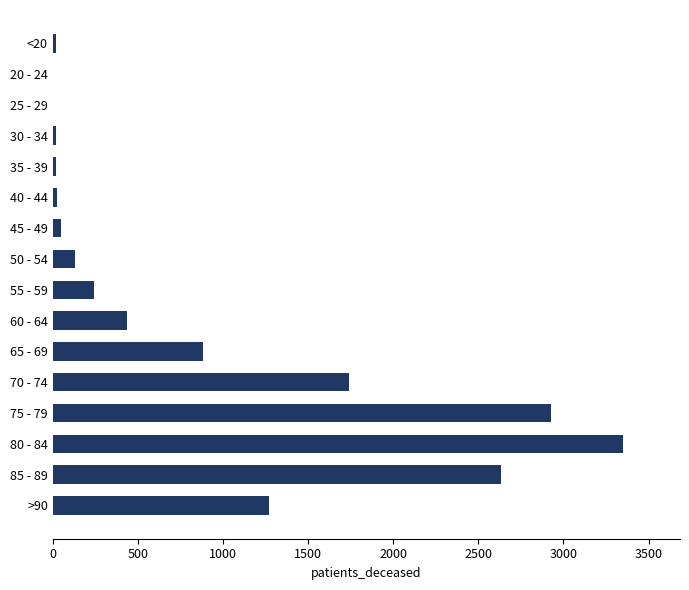

Is it true that the value at 60 - 64 is 437?

True